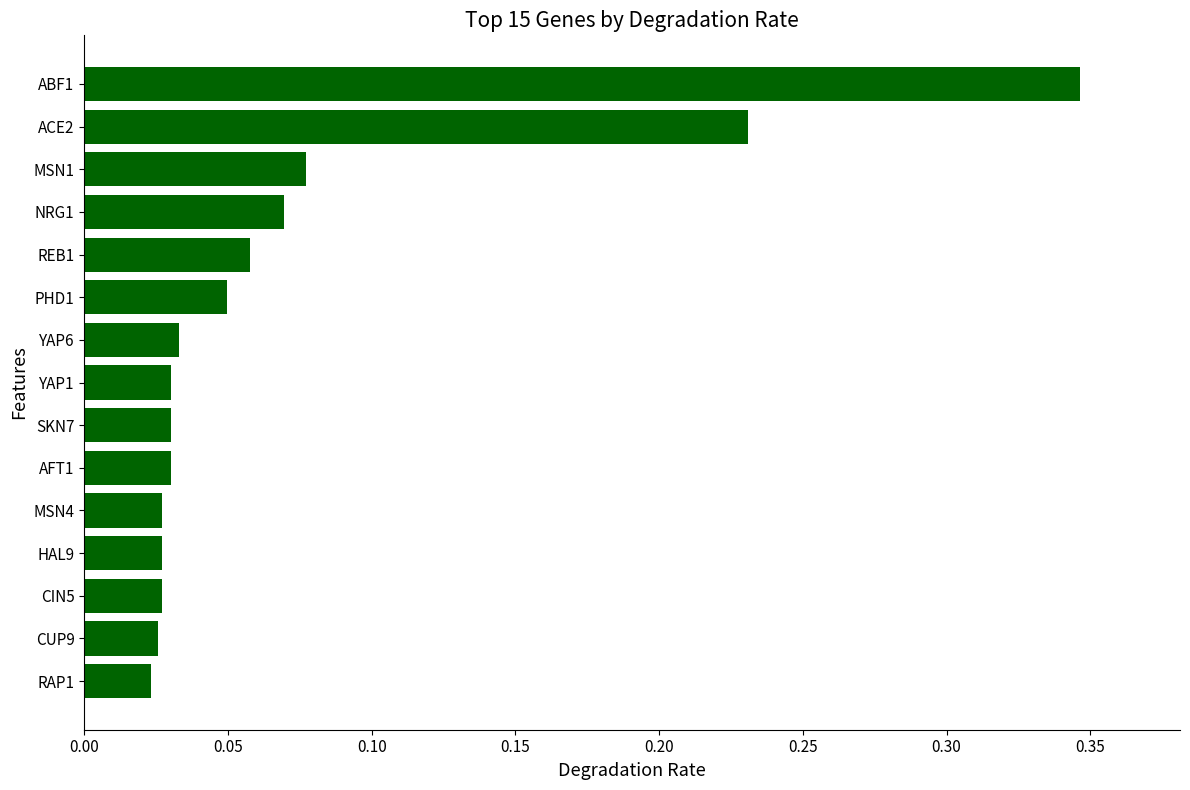

What is the change in value from ACE2 to ABF1?

+0.1